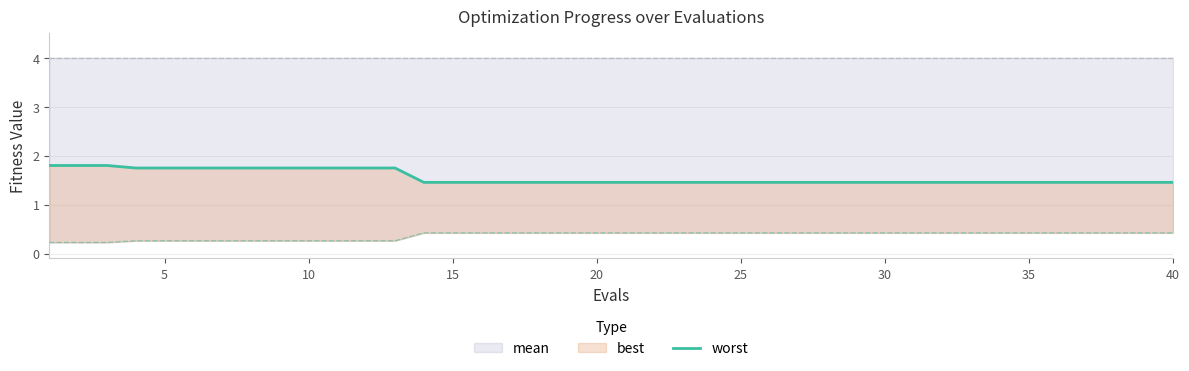

What is the difference between the maximum and minimum values?

0.3